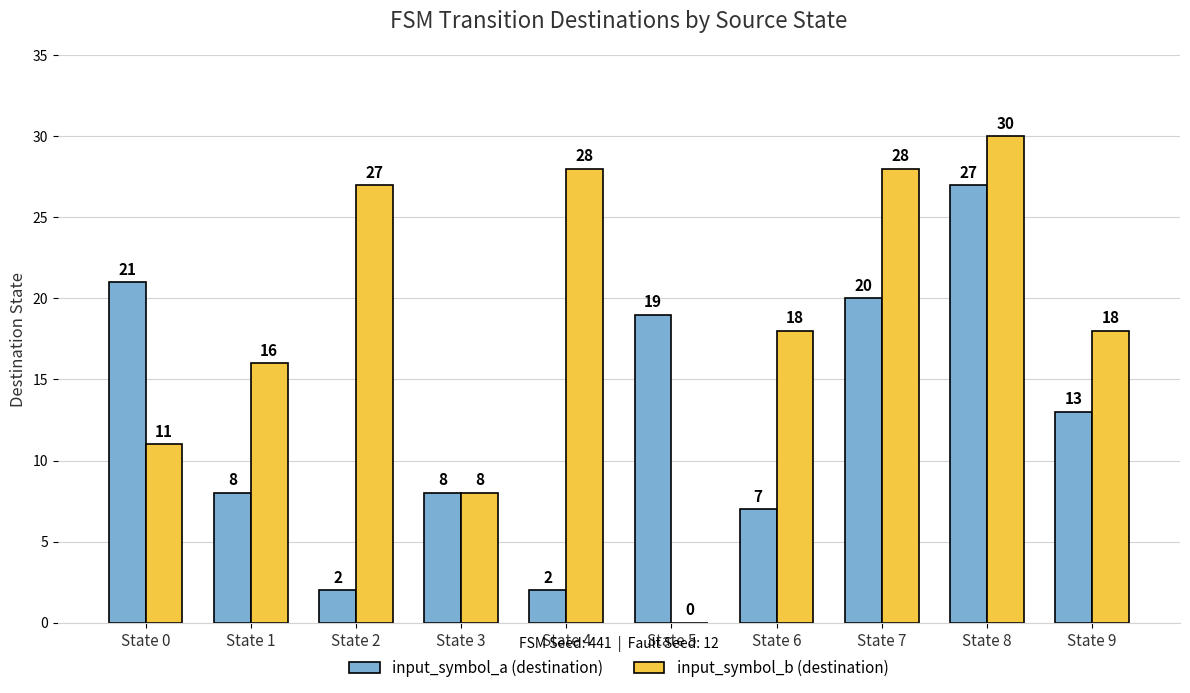

Is the value of input_symbol_a (destination) at State 7 greater than the value of input_symbol_b (destination) at State 3?

Yes